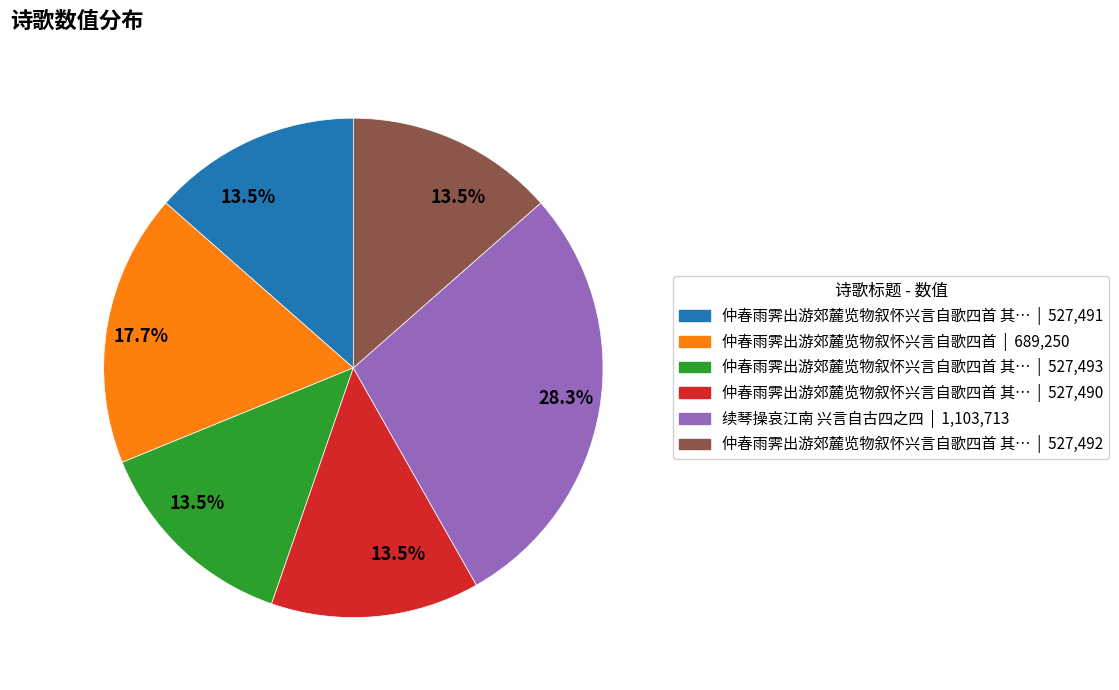

Is there a majority slice in this chart?

No